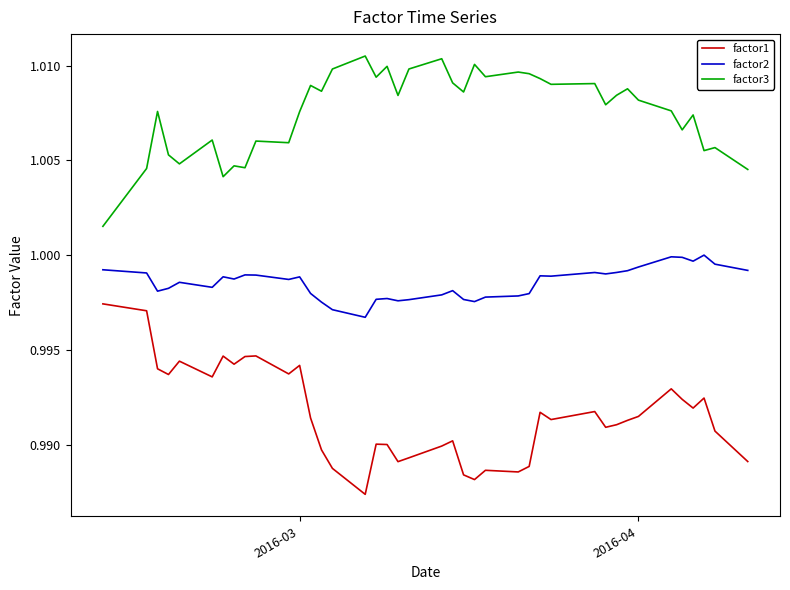

True or false: factor1 and factor2 cross at least once.

False